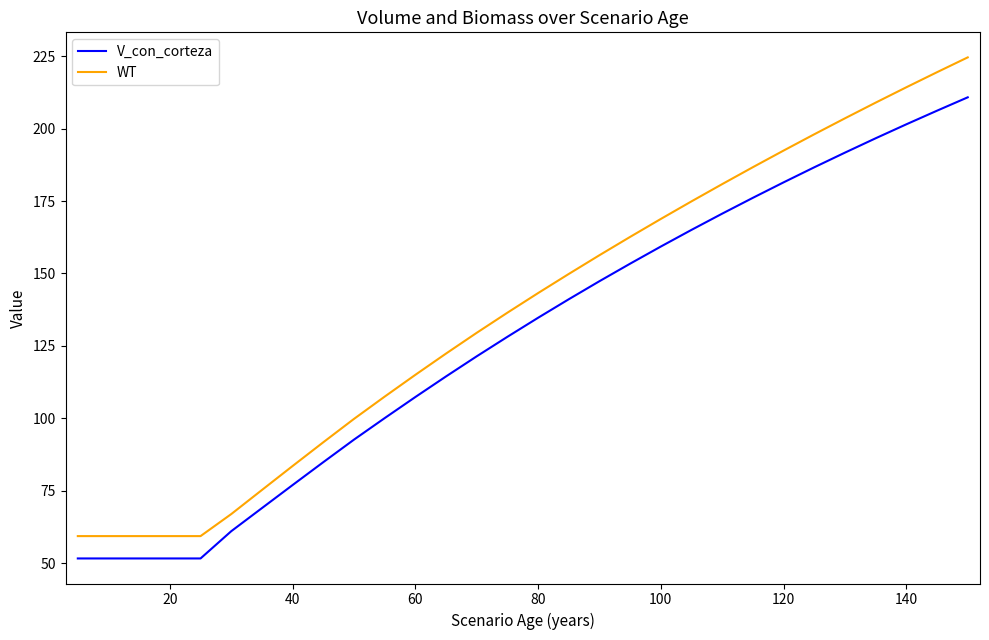

What is the greatest value displayed?

224.6